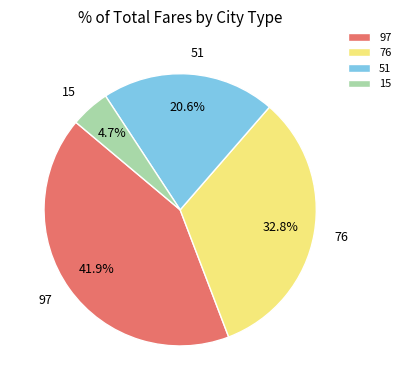

What is the ratio of the value at 97 to the value at 76?

1.3